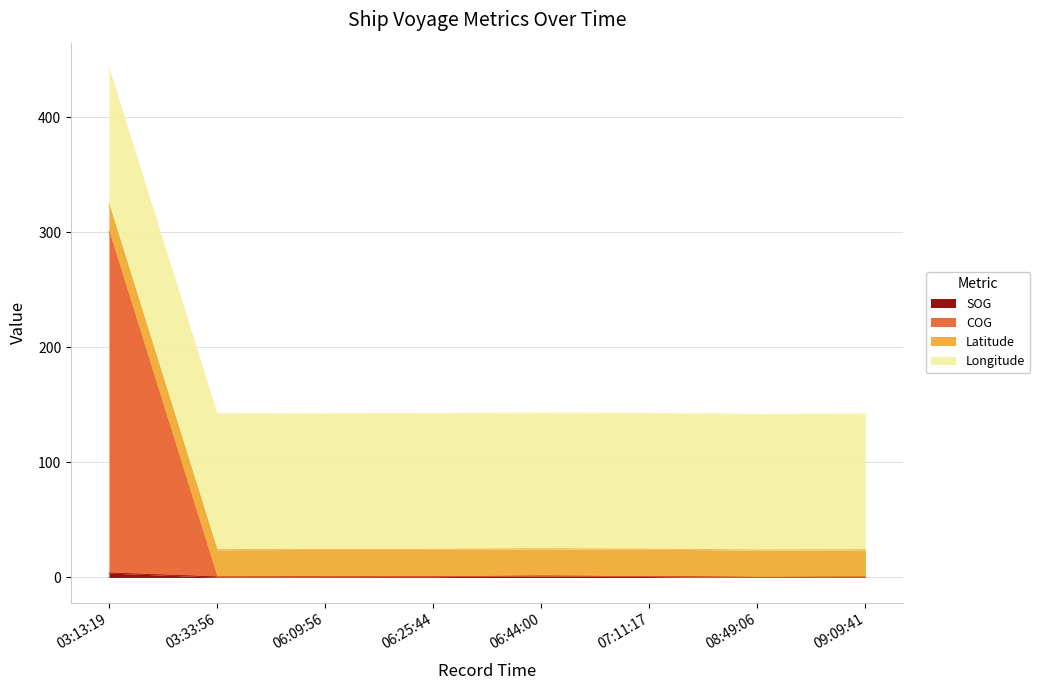

What position from the right is 03:13:19?

8